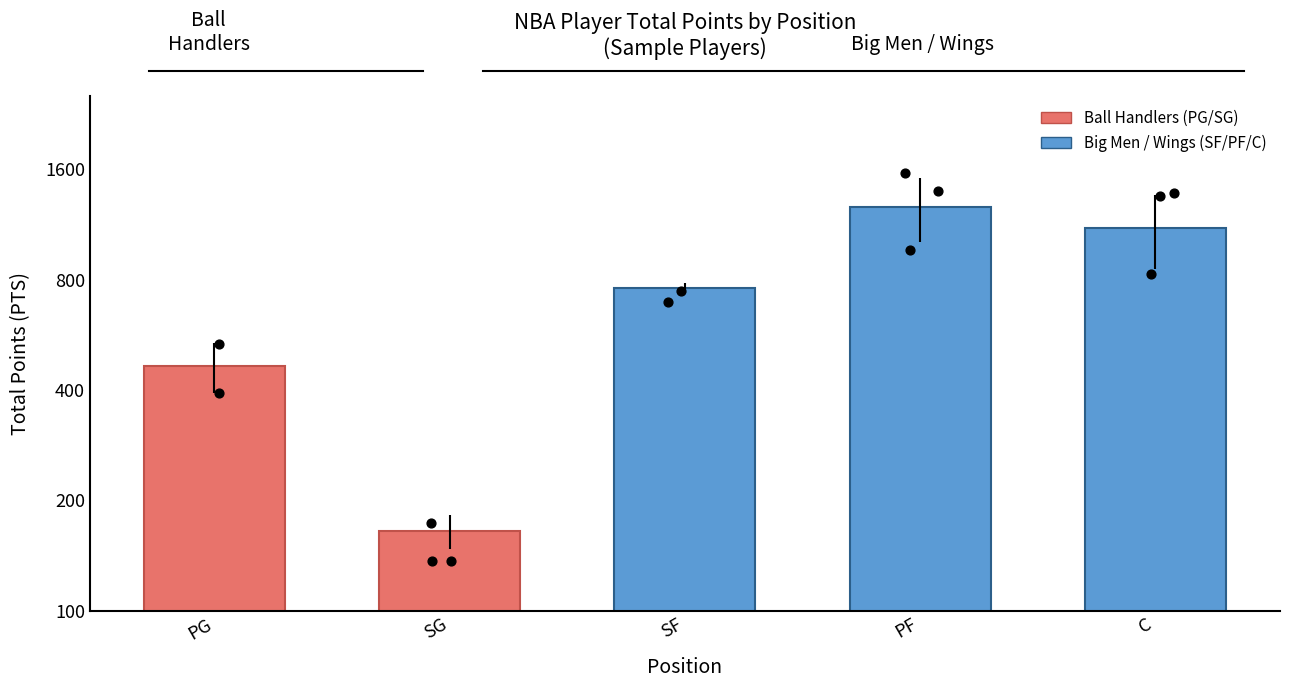

What is the change in value from PG to PF?

+800